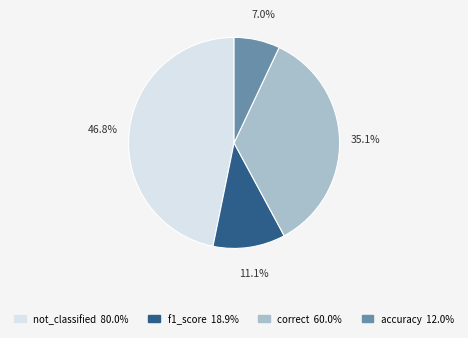

How many segments does this pie chart have?

4